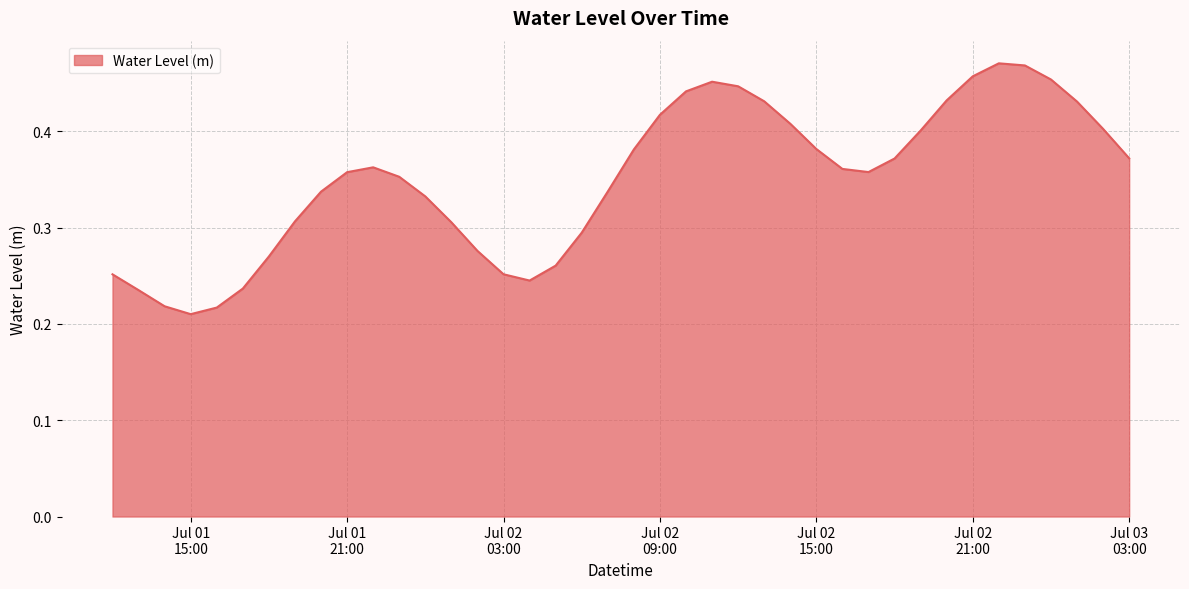

List the labels in order of value, largest first.

2024-07-02 22:00:00, 2024-07-02 23:00:00, 2024-07-02 21:00:00, 2024-07-03 00:00:00, 2024-07-02 11:00:00, 2024-07-02 12:00:00, 2024-07-02 10:00:00, 2024-07-02 20:00:00, 2024-07-02 13:00:00, 2024-07-03 01:00:00, 2024-07-02 09:00:00, 2024-07-02 14:00:00, 2024-07-03 02:00:00, 2024-07-02 19:00:00, 2024-07-02 15:00:00, 2024-07-02 08:00:00, 2024-07-03 03:00:00, 2024-07-02 18:00:00, 2024-07-01 22:00:00, 2024-07-02 16:00:00, 2024-07-02 17:00:00, 2024-07-01 21:00:00, 2024-07-01 23:00:00, 2024-07-02 07:00:00, 2024-07-01 20:00:00, 2024-07-02 00:00:00, 2024-07-01 19:00:00, 2024-07-02 01:00:00, 2024-07-02 06:00:00, 2024-07-02 02:00:00, 2024-07-01 18:00:00, 2024-07-02 05:00:00, 2024-07-02 03:00:00, 2024-07-01 12:00:00, 2024-07-02 04:00:00, 2024-07-01 17:00:00, 2024-07-01 13:00:00, 2024-07-01 14:00:00, 2024-07-01 16:00:00, 2024-07-01 15:00:00